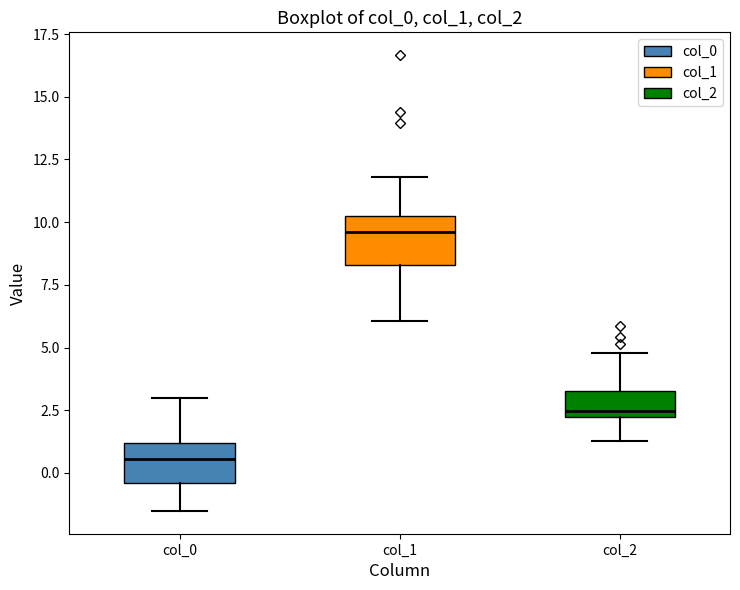

Which box has the lowest median line?

col_0